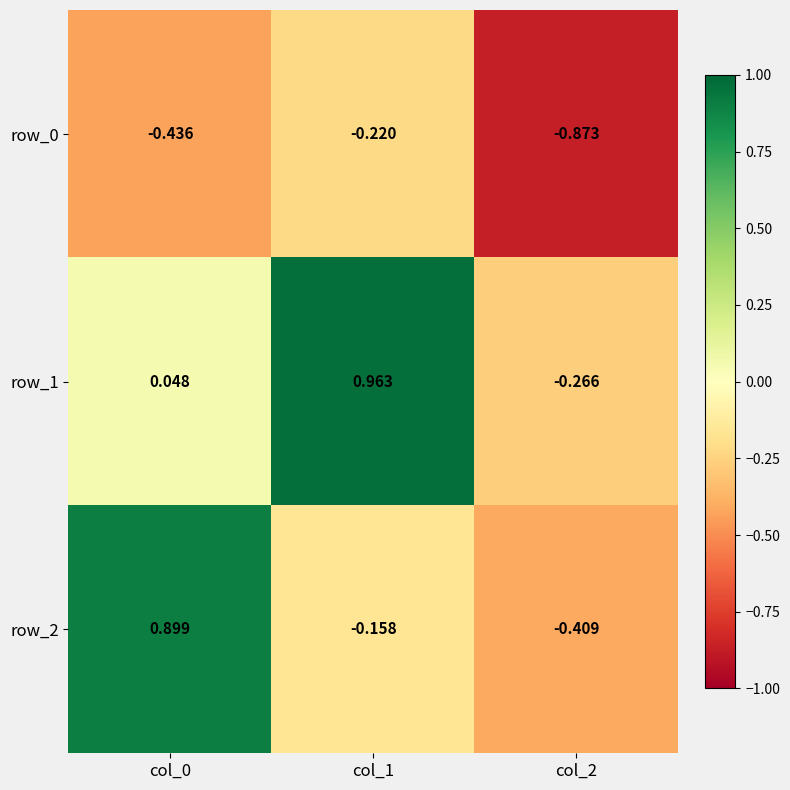

The row_0 series shows -0.2 at col_1. True or false?

True